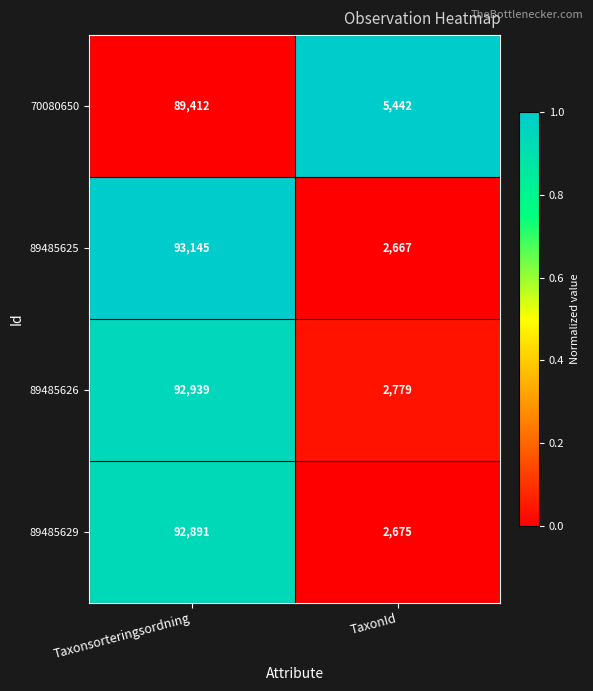

Count the number of categories in the chart.

2